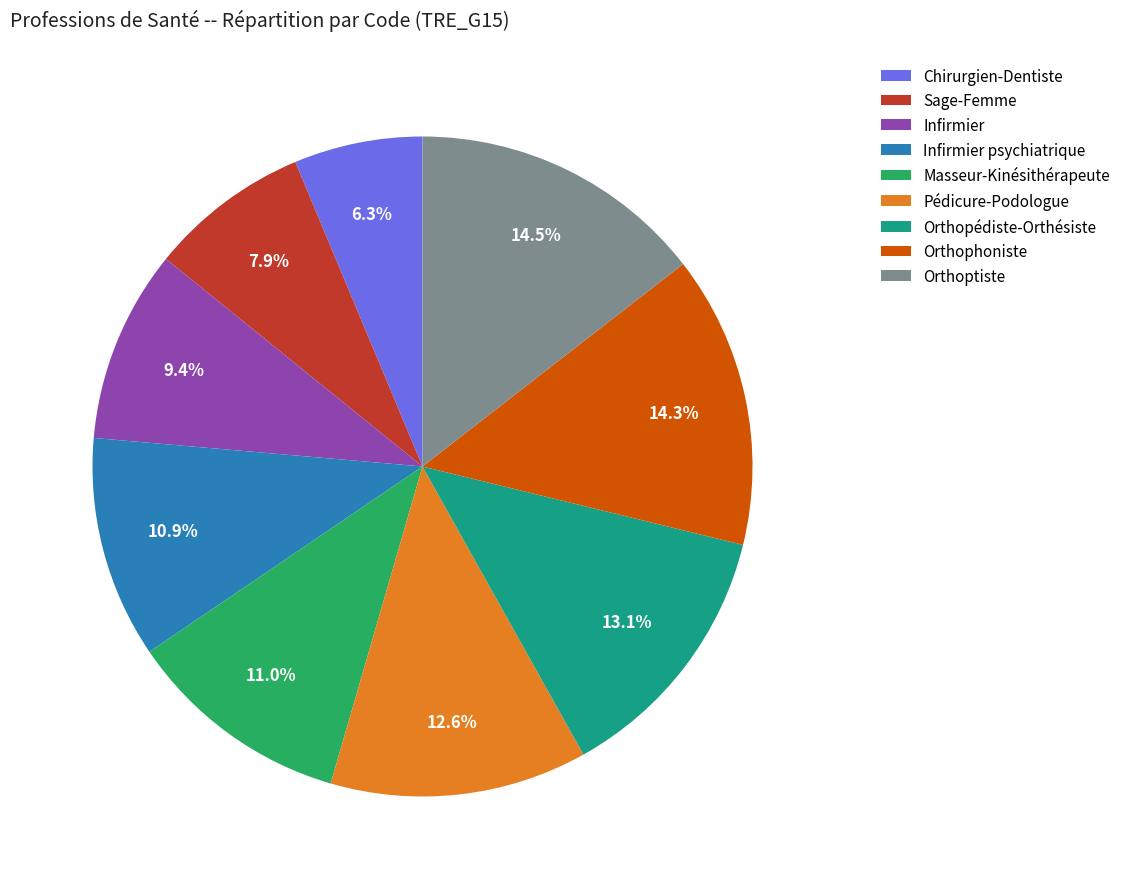

Does any single category account for the majority?

No